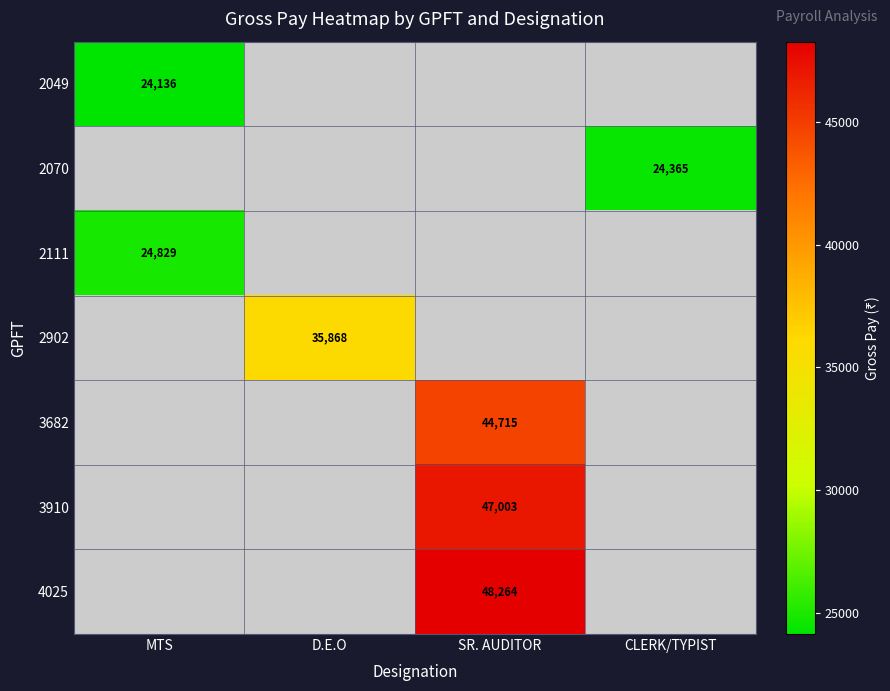

Count the number of categories in the chart.

4